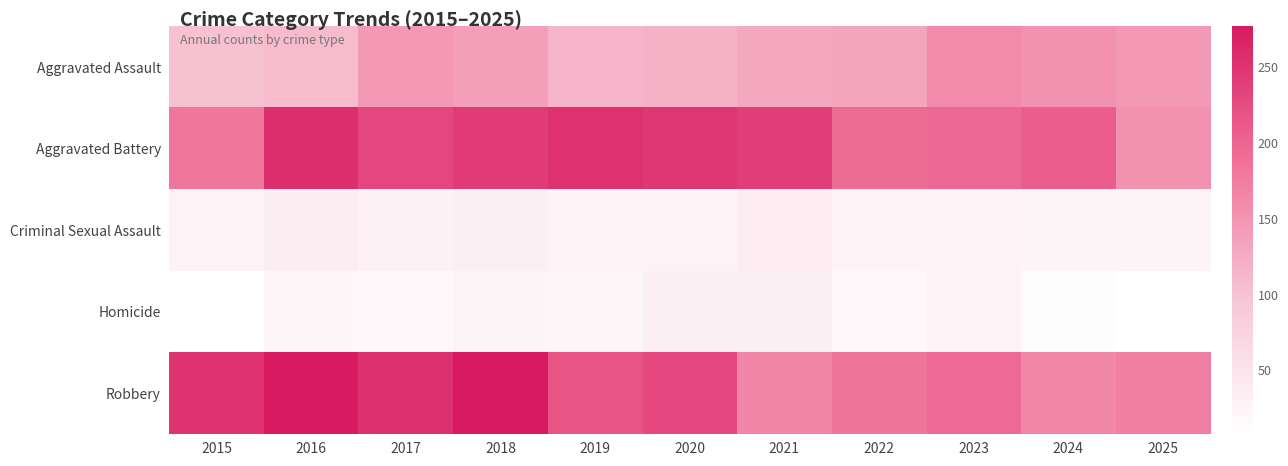

At how many categories does at least one series exceed 122?

11